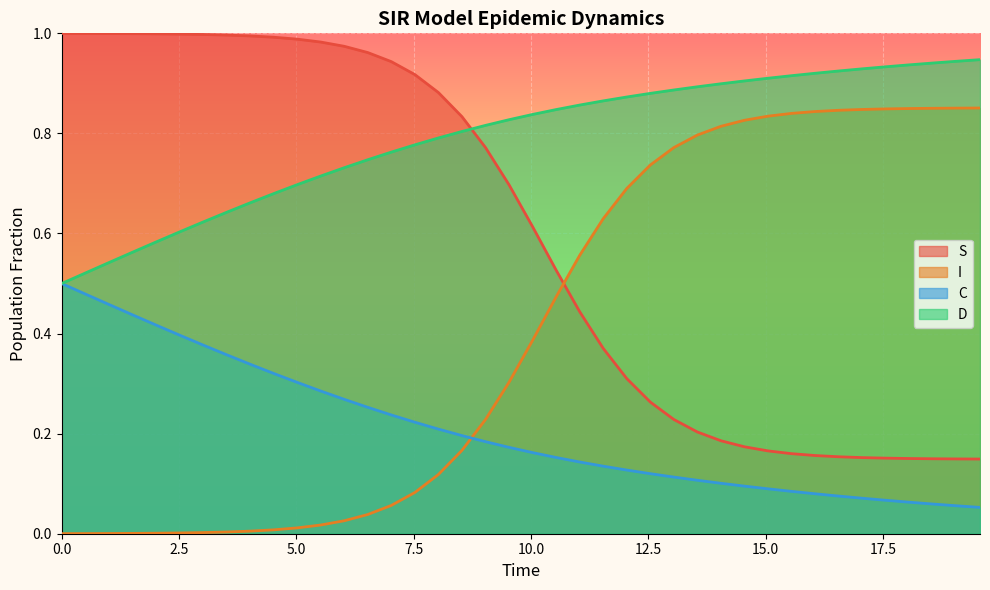

True or false: C has a value of 0.2 at 0.0.

False